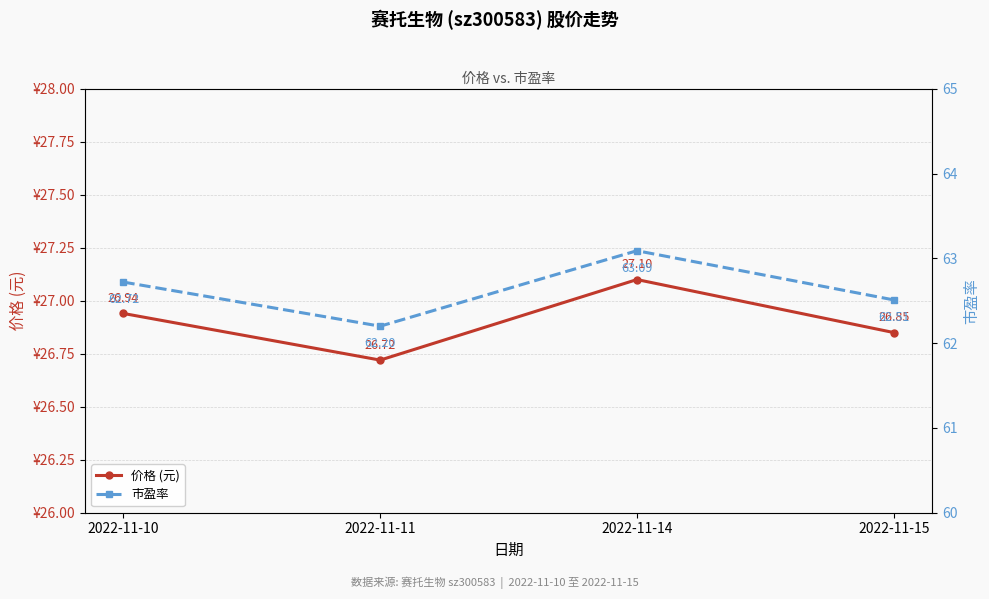

Is the value of 价格 (元) at 2022-11-15 greater than the value of 市盈率 at 2022-11-11?

No